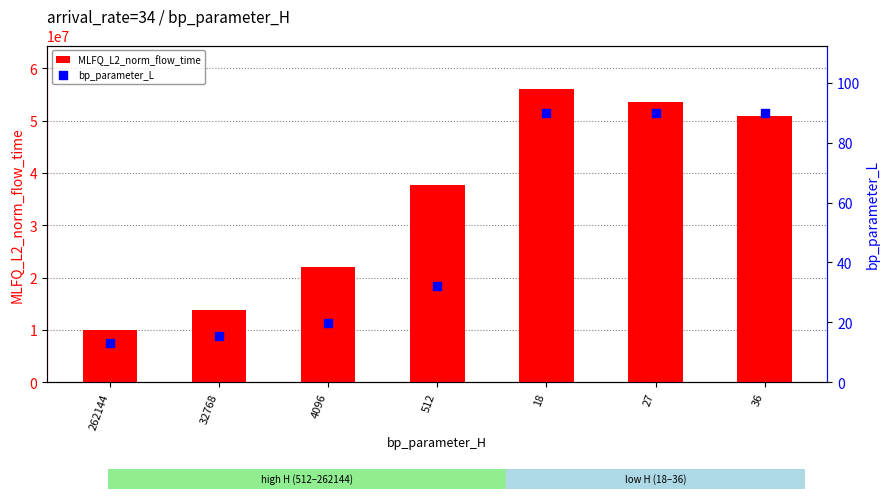

What are all the series names shown in the legend?

MLFQ_L2_norm_flow_time, bp_parameter_L